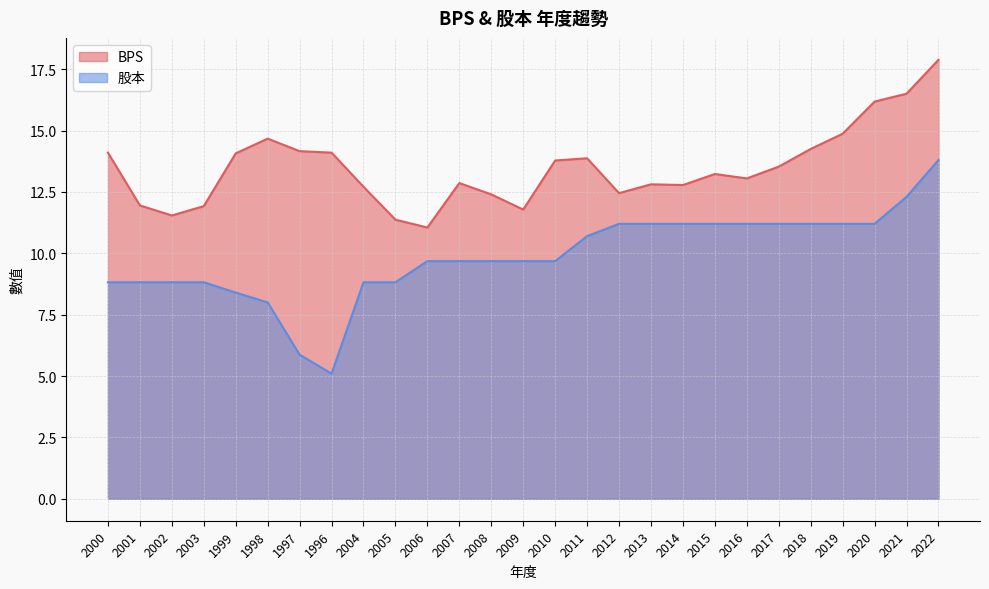

How many data points in BPS are less than 13?

12